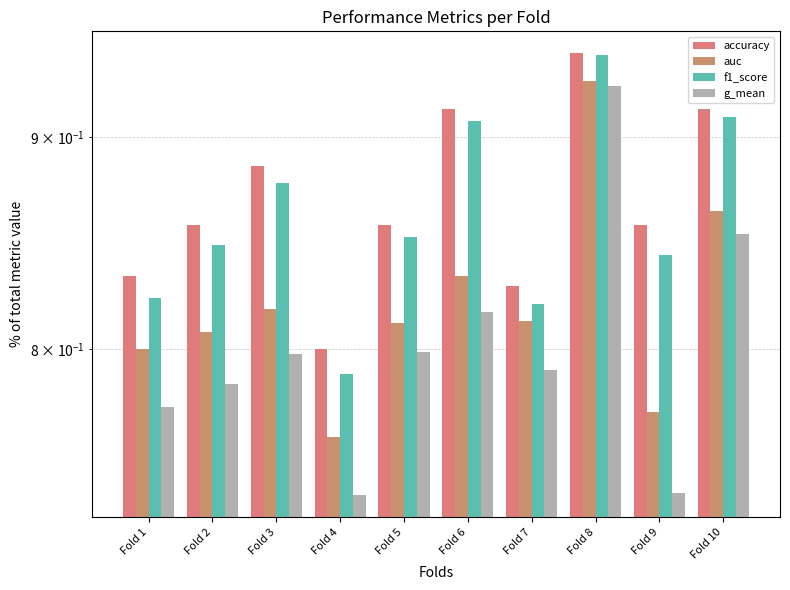

Between Fold 2 and Fold 7, which series saw the biggest shift?

accuracy